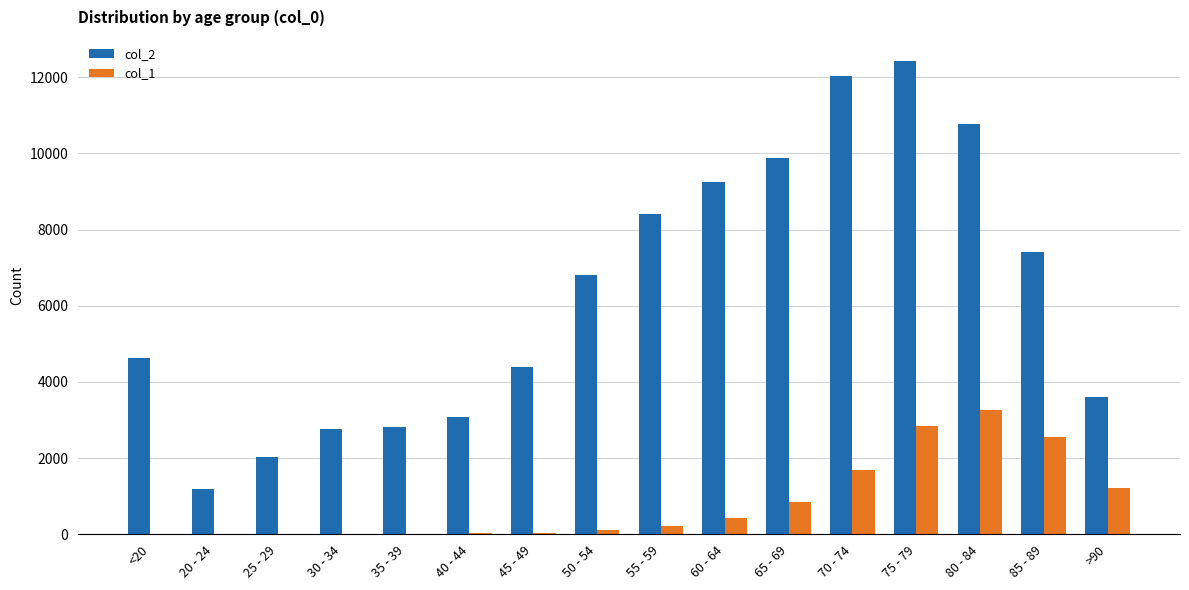

Which series changed the most between 45 - 49 and >90?

col_1